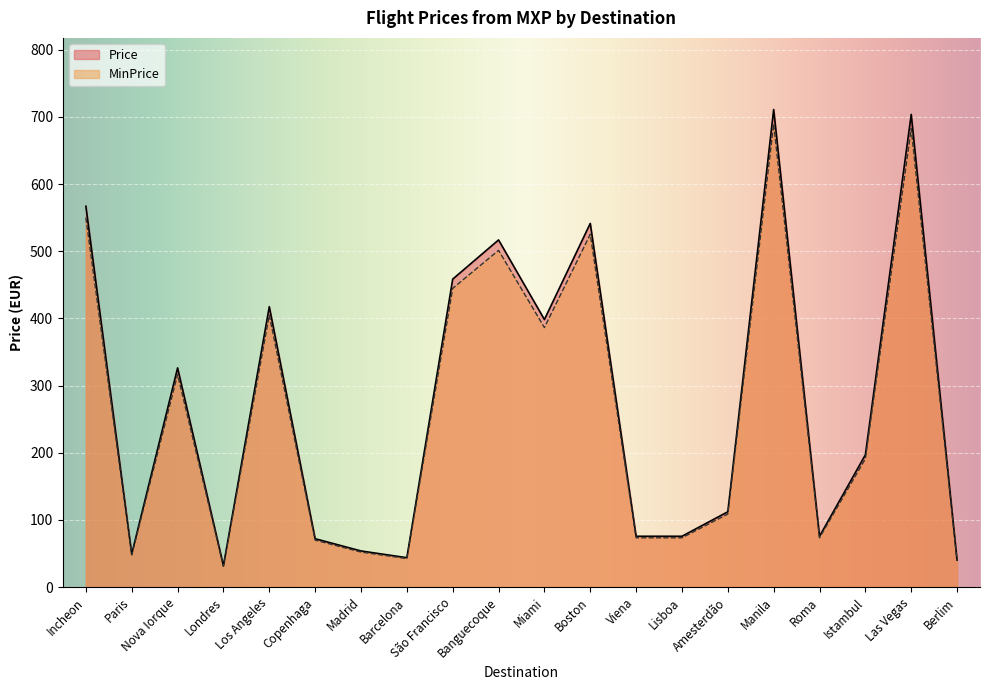

True or false: MinPrice and Price cross at least once.

False